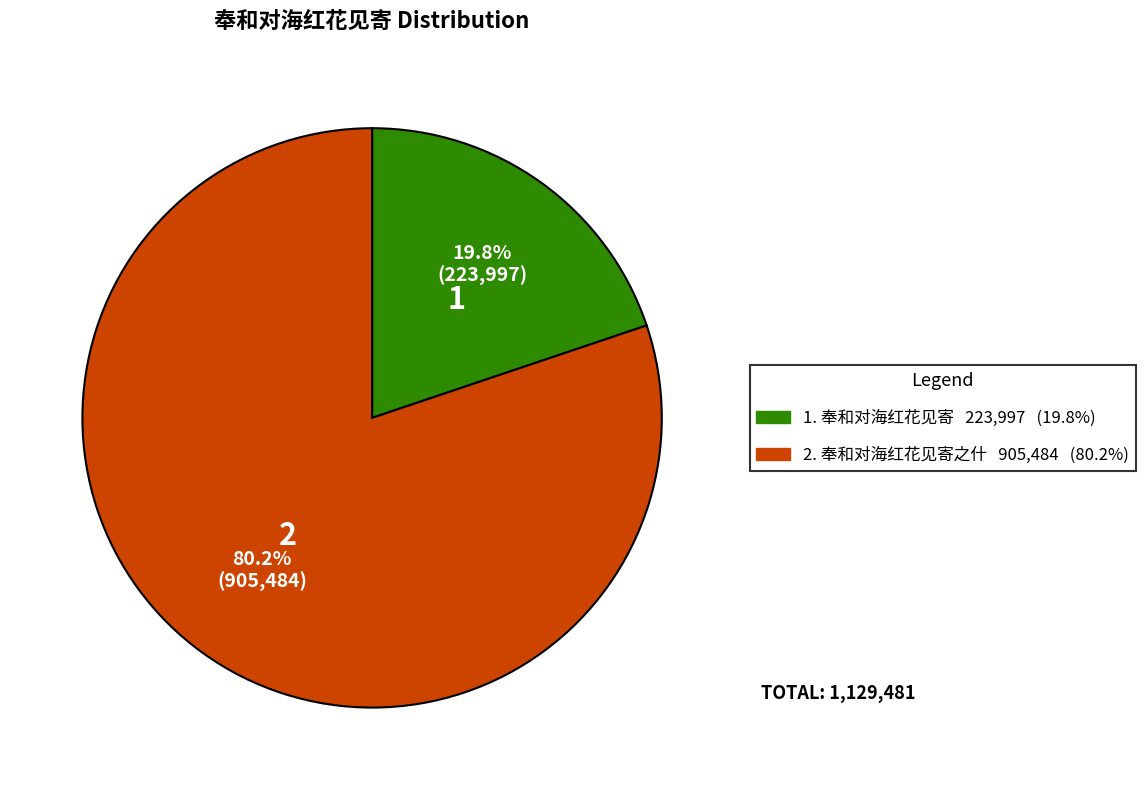

Which category accounts for the majority?

奉和对海红花见寄之什